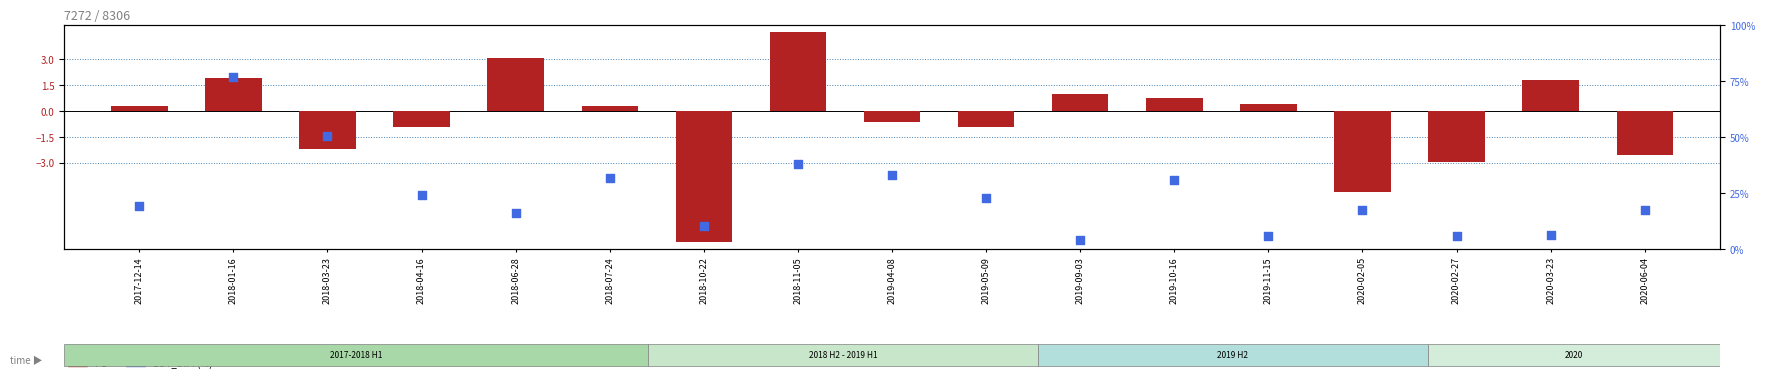

At which category is the sum across all series the highest?

2018-01-16